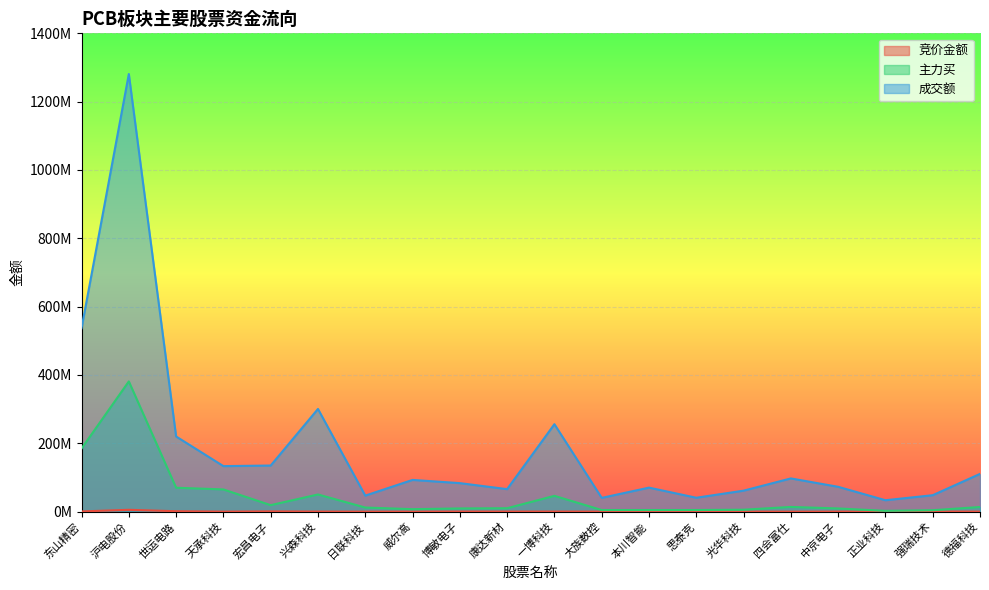

The 成交额 series shows 420553699 at 一博科技. True or false?

False